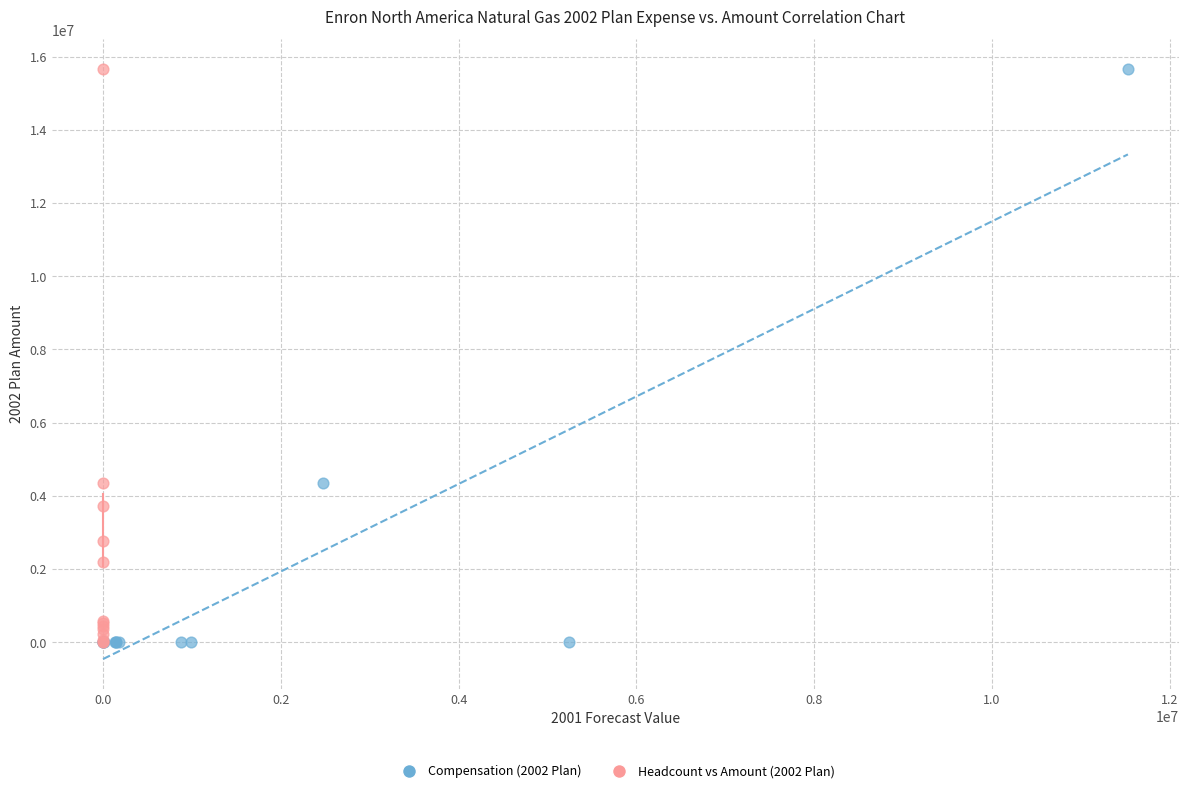

What are all the series names shown in the legend?

Compensation (2002 Plan), Headcount vs Amount (2002 Plan)